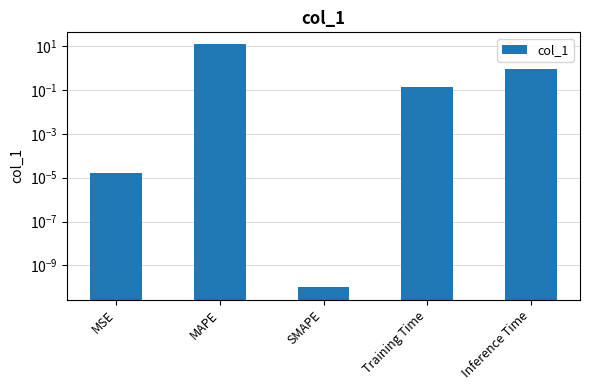

How many bars are there in total?

5